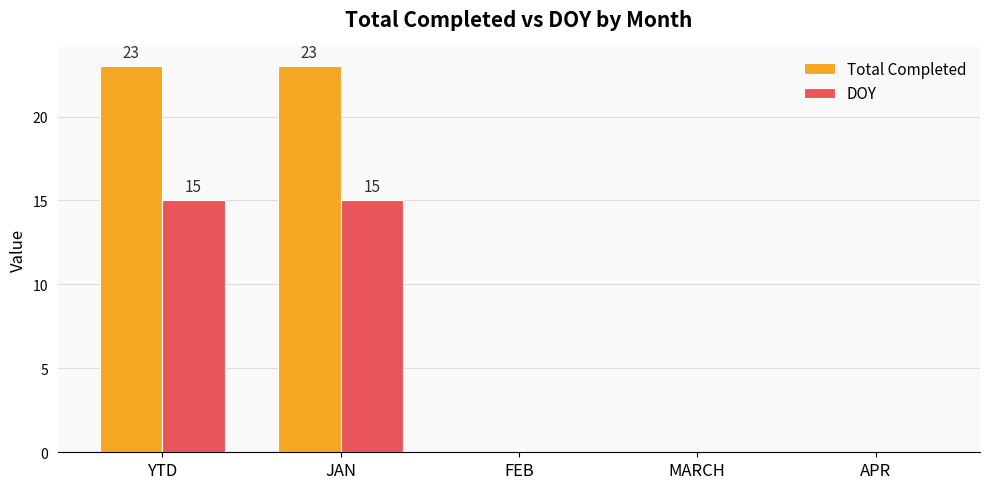

Which series changed the most between JAN and MARCH?

Total Completed